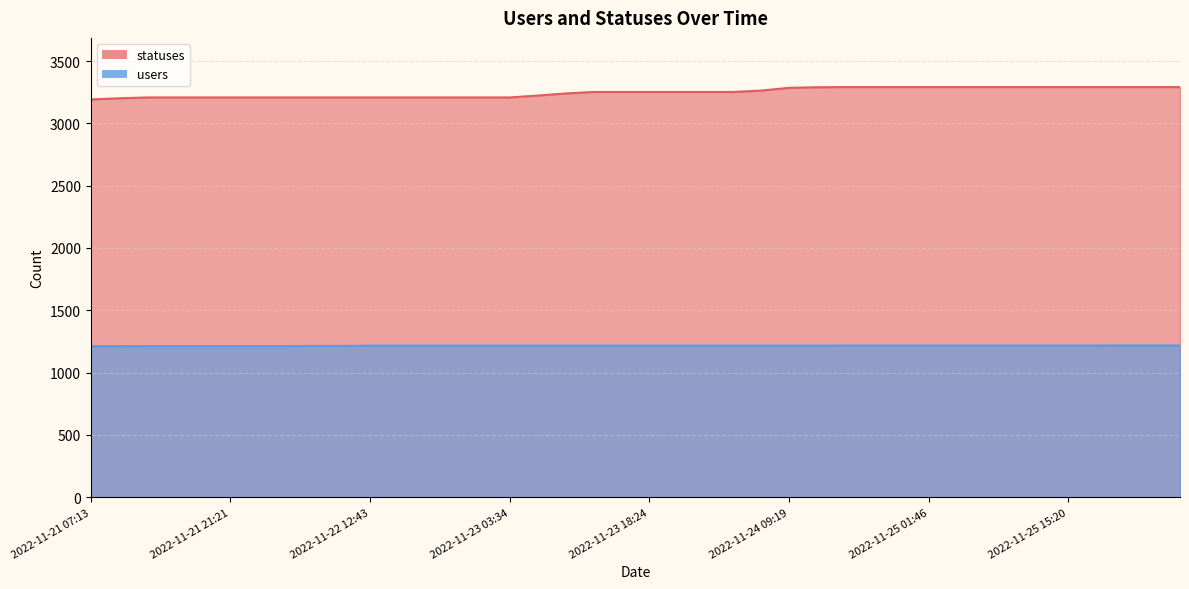

What value does the users series have at 2022-11-21 18:27?

1213